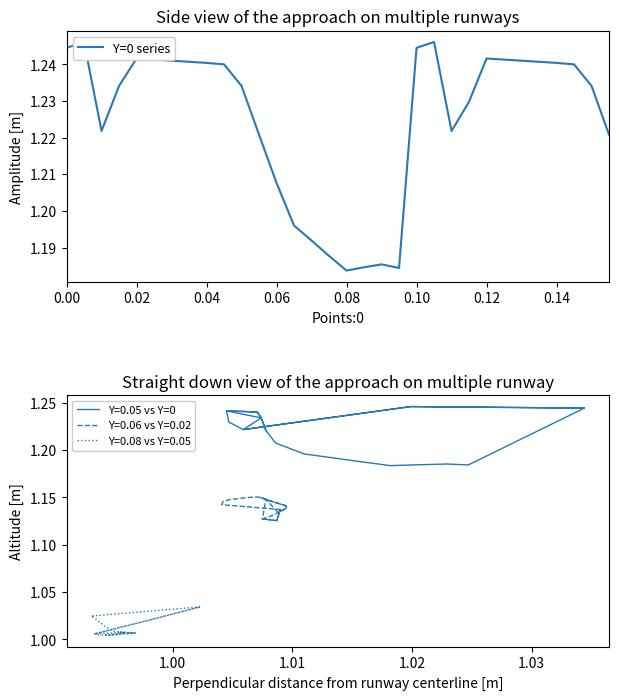

Where is the first local maximum?

0.02